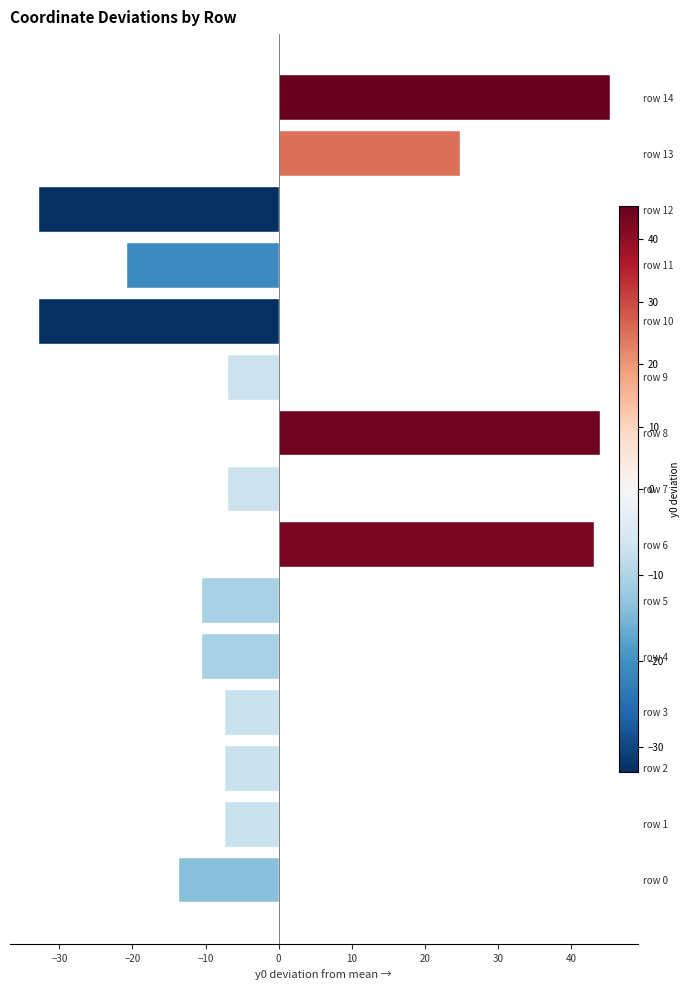

Reading left to right, what are all the values shown in this chart?

-13.7	-7.3	-7.3	-7.3	-10.5	-10.5	43.1	-7.0	43.9	-7.0	-32.8	-20.8	-32.8	24.9	45.3